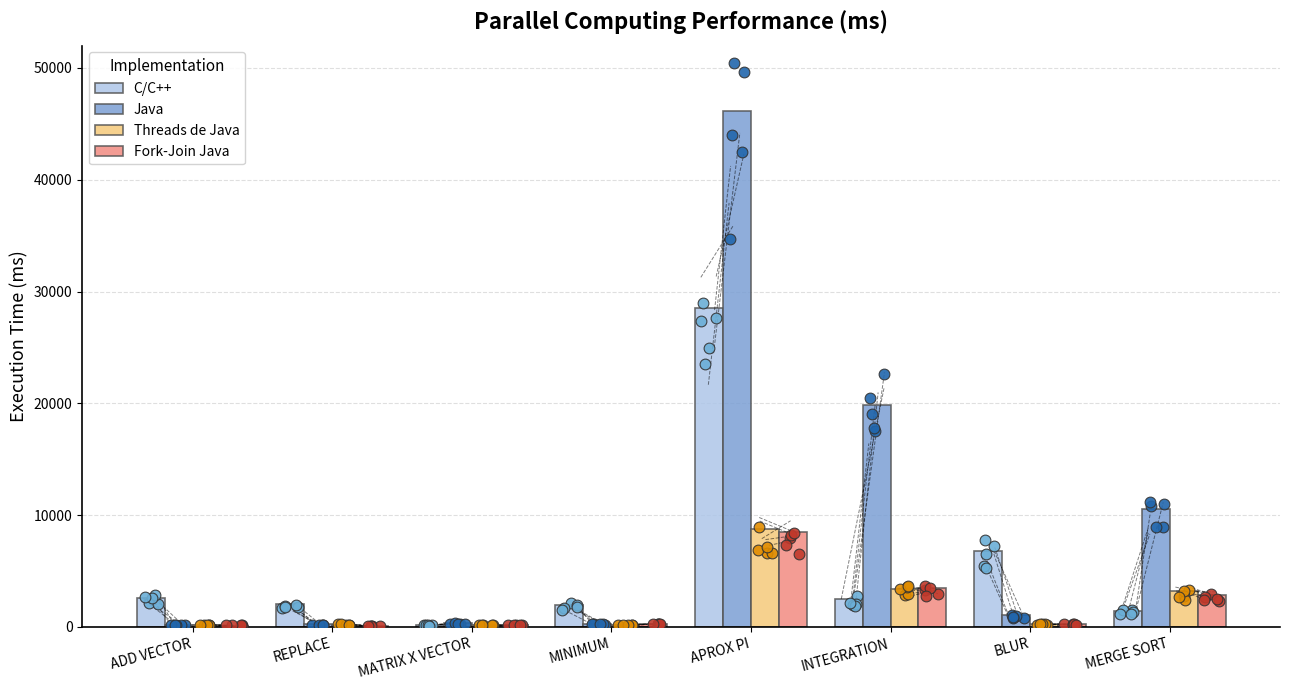

At how many categories does at least one series exceed 37265?

1